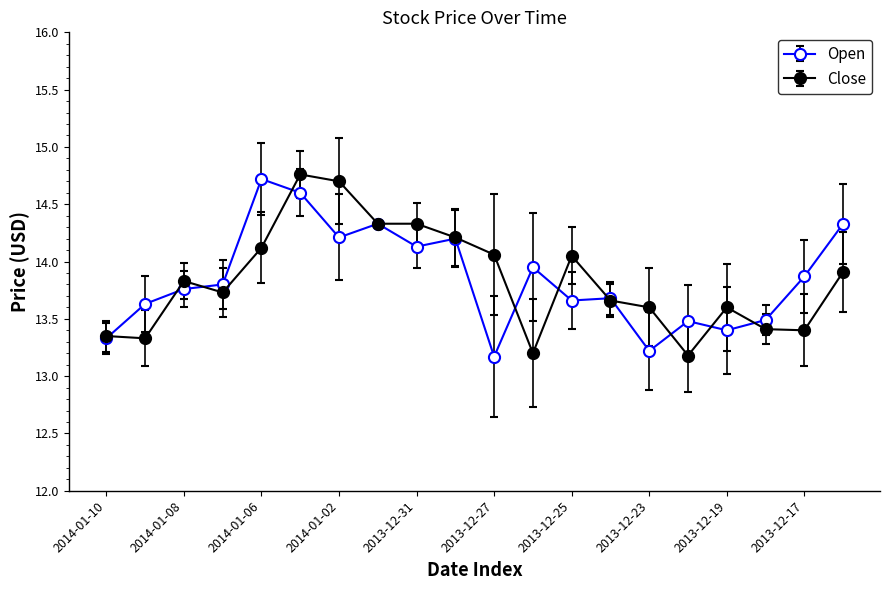

What is the minimum value shown in the chart?

13.2